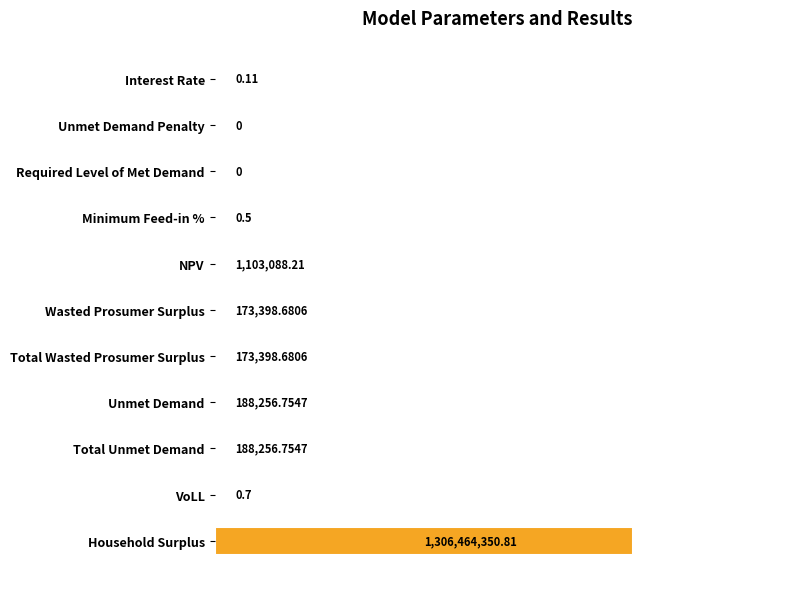

Does the chart contain stacked bars?

No